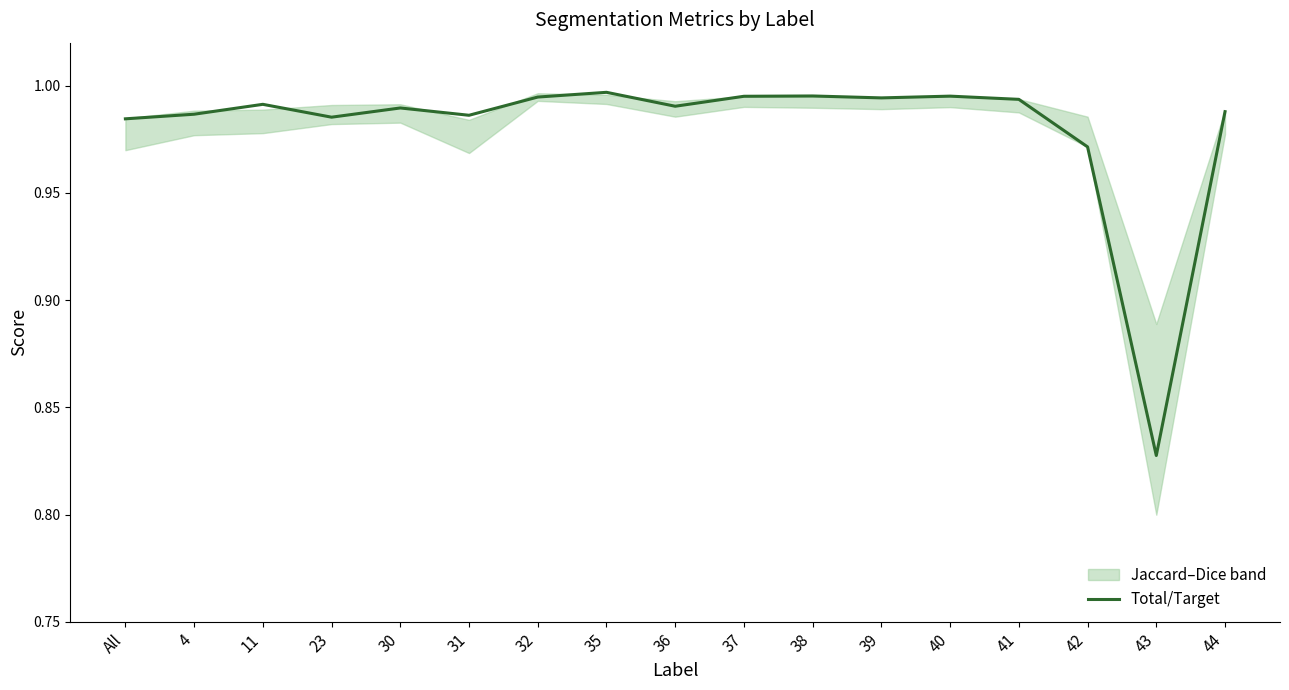

Which category has the highest value across all series?

35